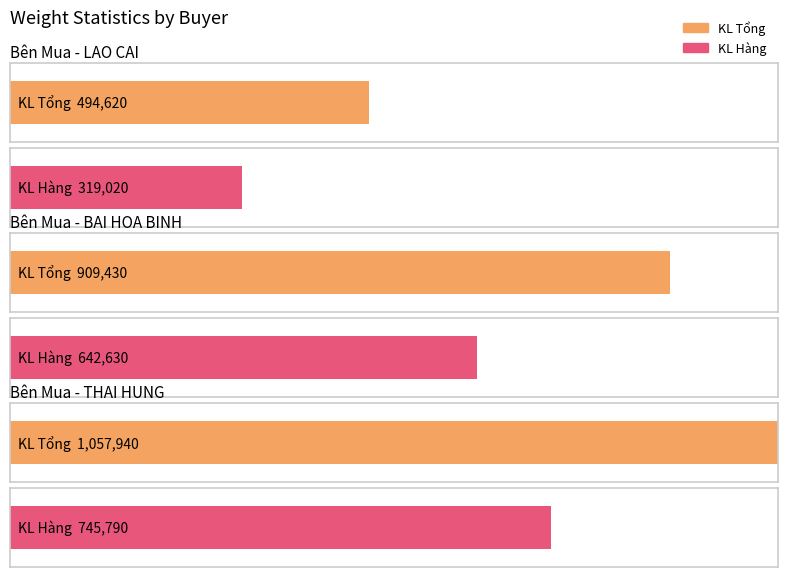

Which series has the largest range (max minus min)?

KL Tong